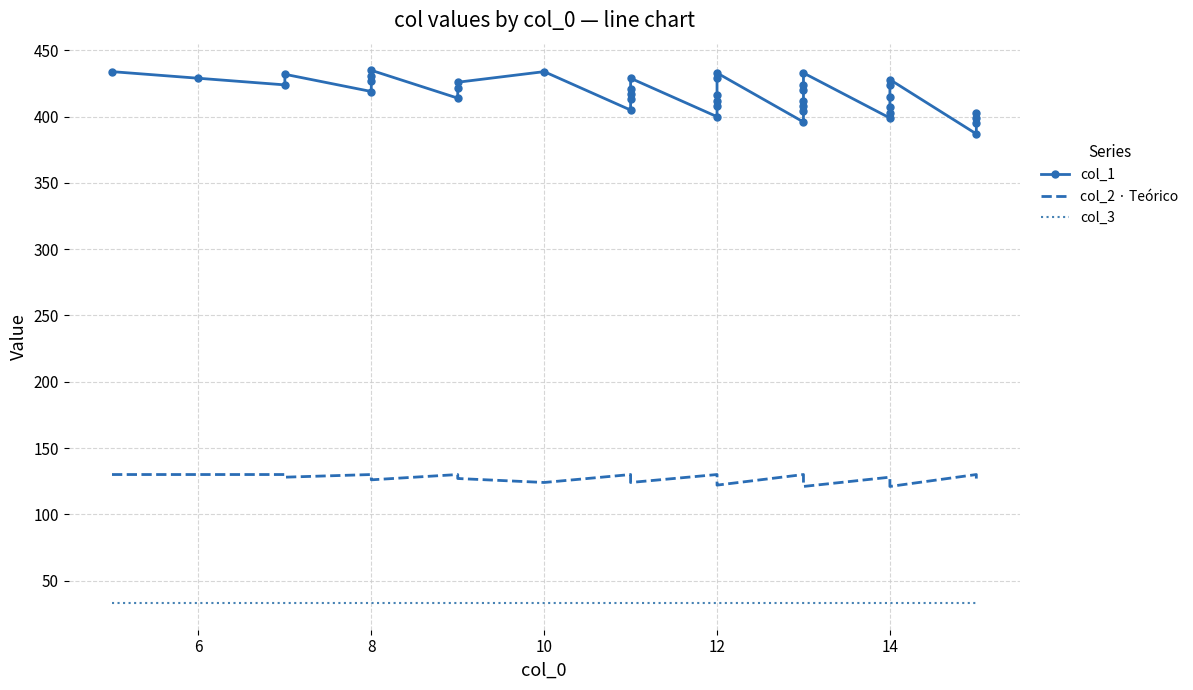

How many lines are shown in the chart?

3